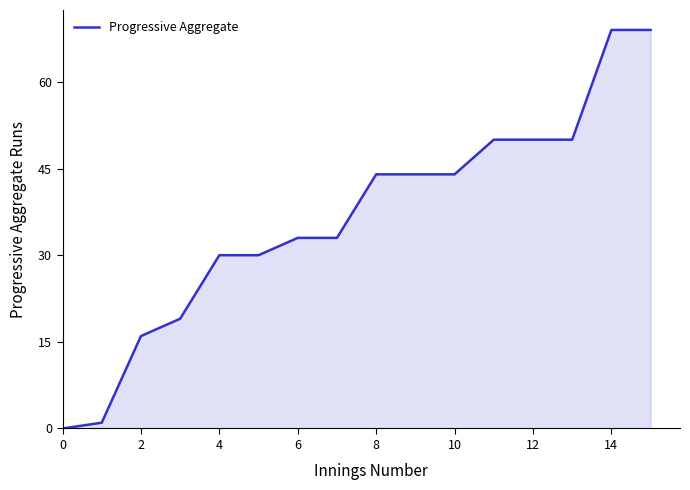

What is the difference between the second highest and second lowest values?

68